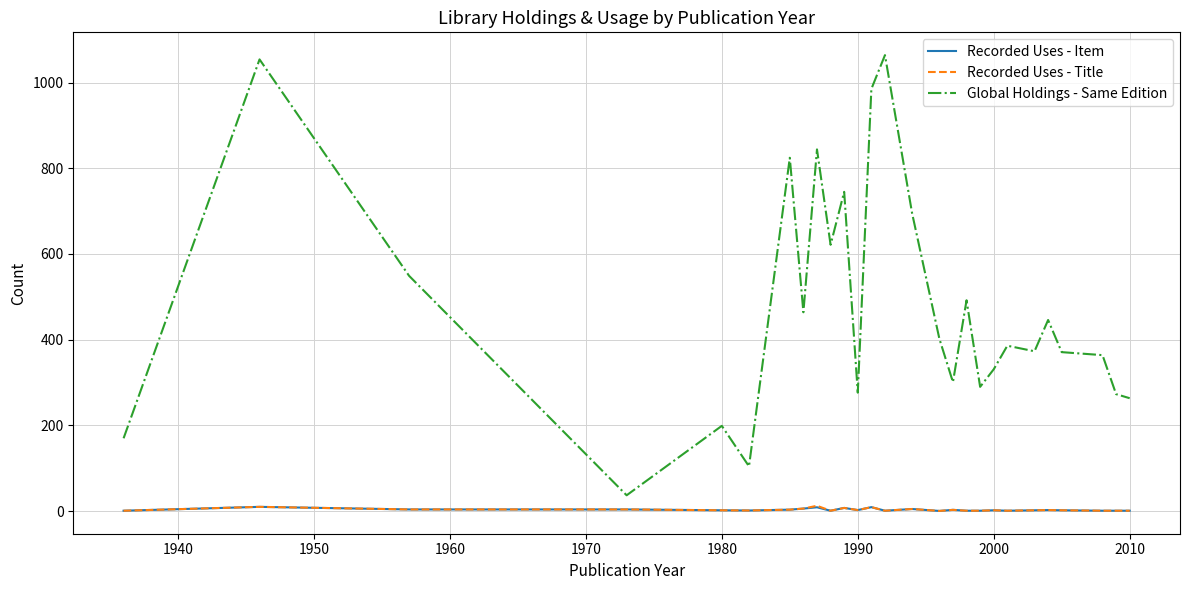

True or false: Recorded Uses - Title and Global Holdings - Same Edition intersect in this chart.

False